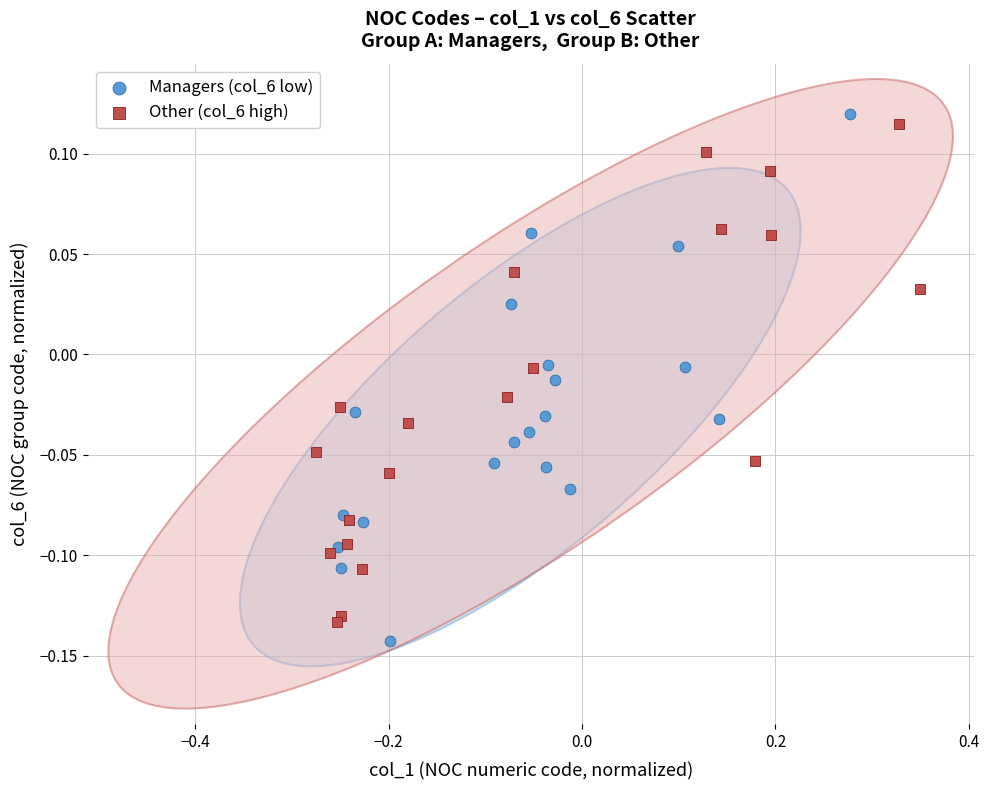

Which series has the largest Y range (max minus min)?

Managers (col_6 low)